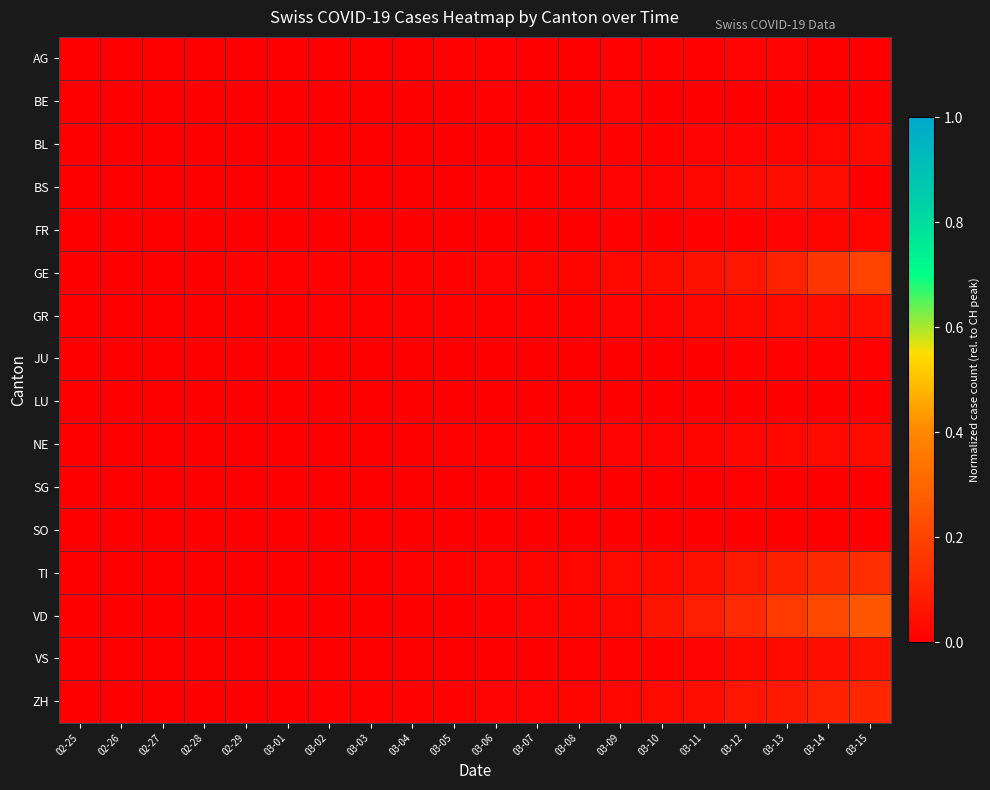

At which category is the sum across all series the highest?

03-15